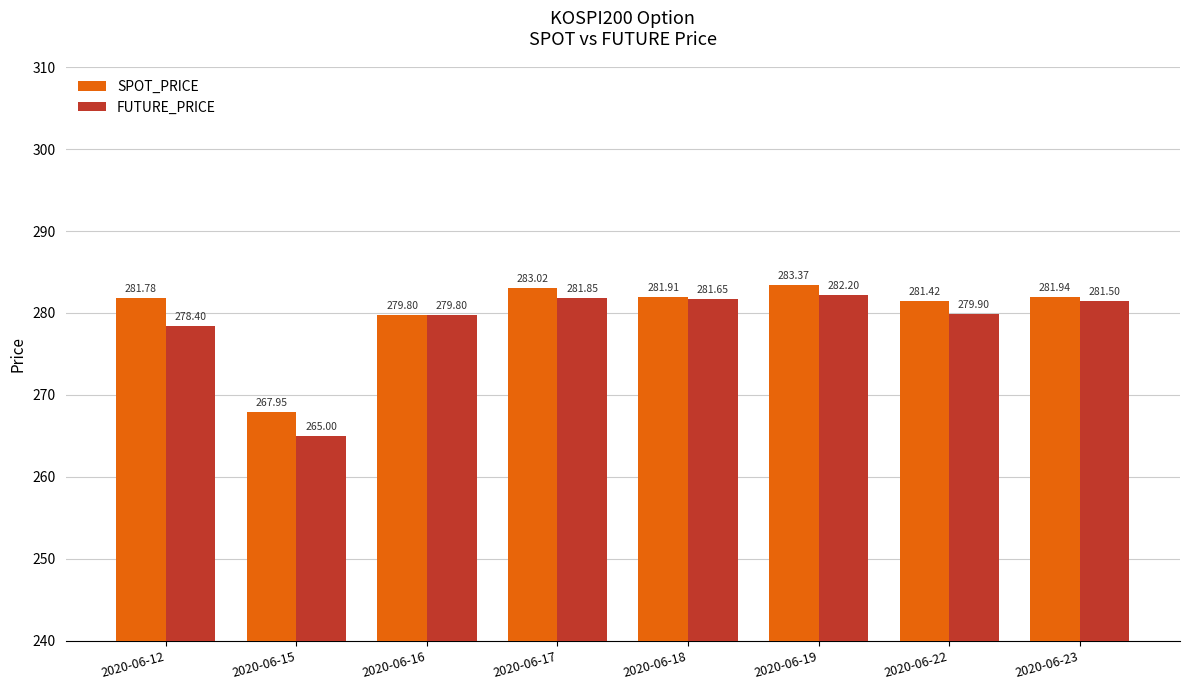

What value does the SPOT_PRICE series have at 2020-06-23?

281.9